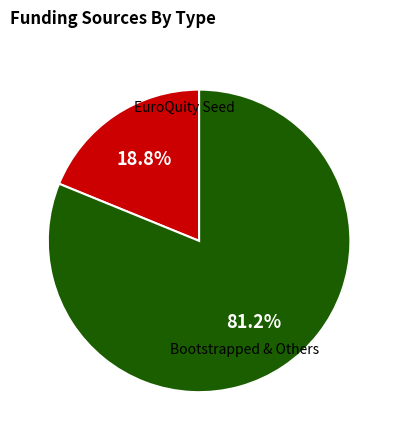

Count the number of slices in the pie.

2